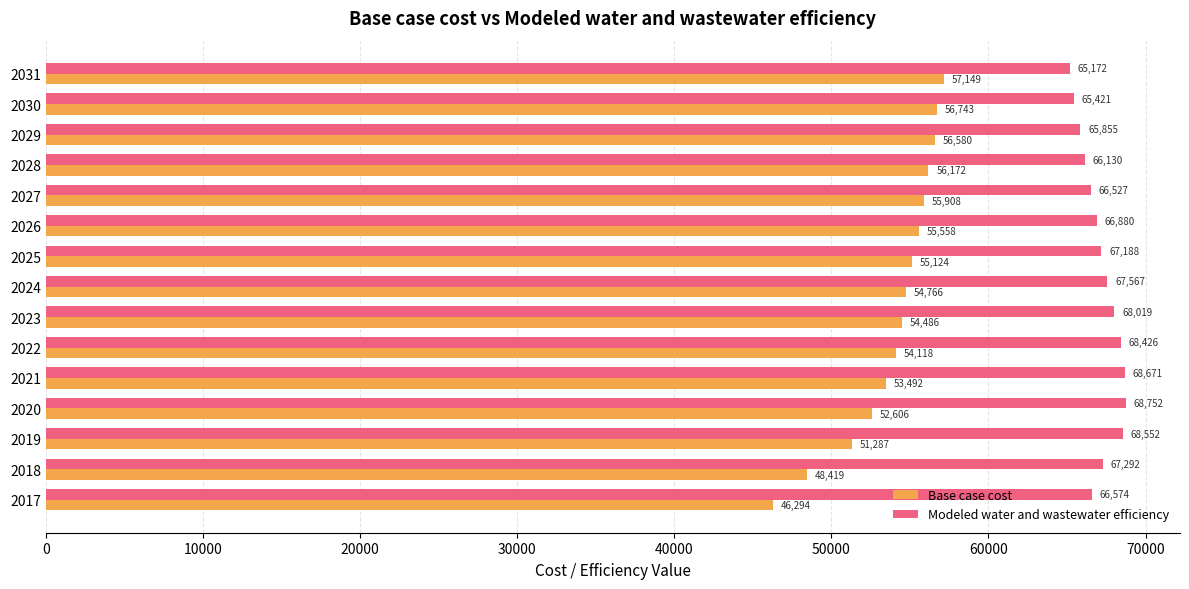

List the series in order of their peak value, highest first.

Modeled water and wastewater efficiency, Base case cost